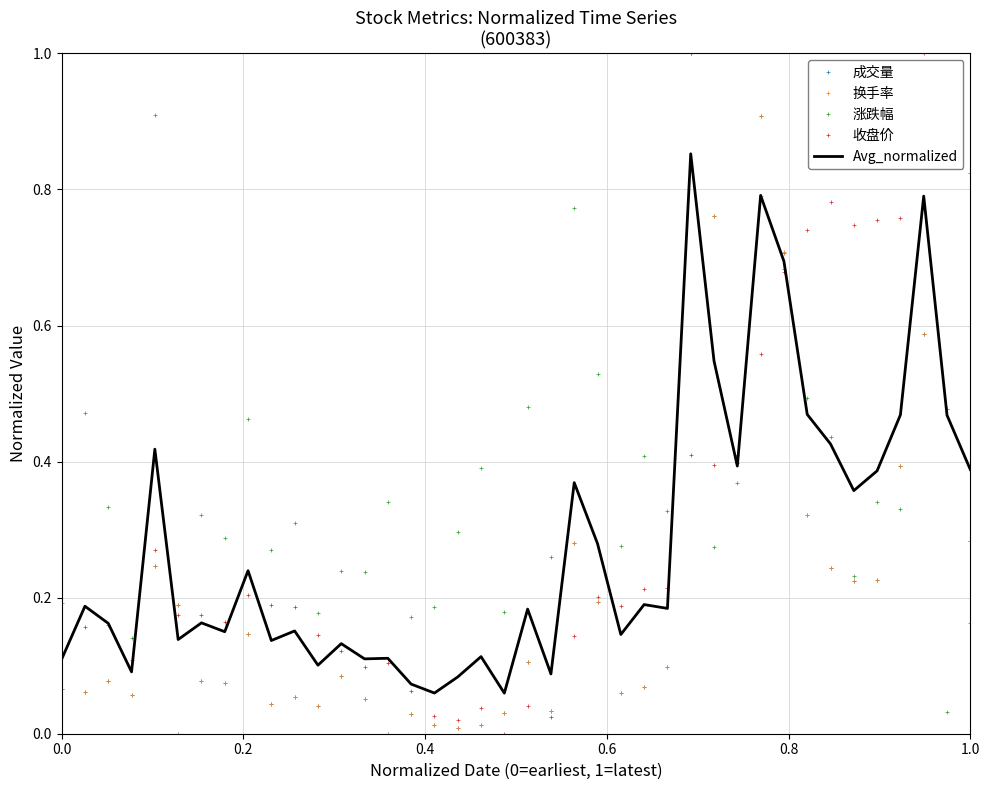

What are all the series names shown in the legend?

成交量, 换手率, 涨跌幅, 收盘价, Avg_normalized